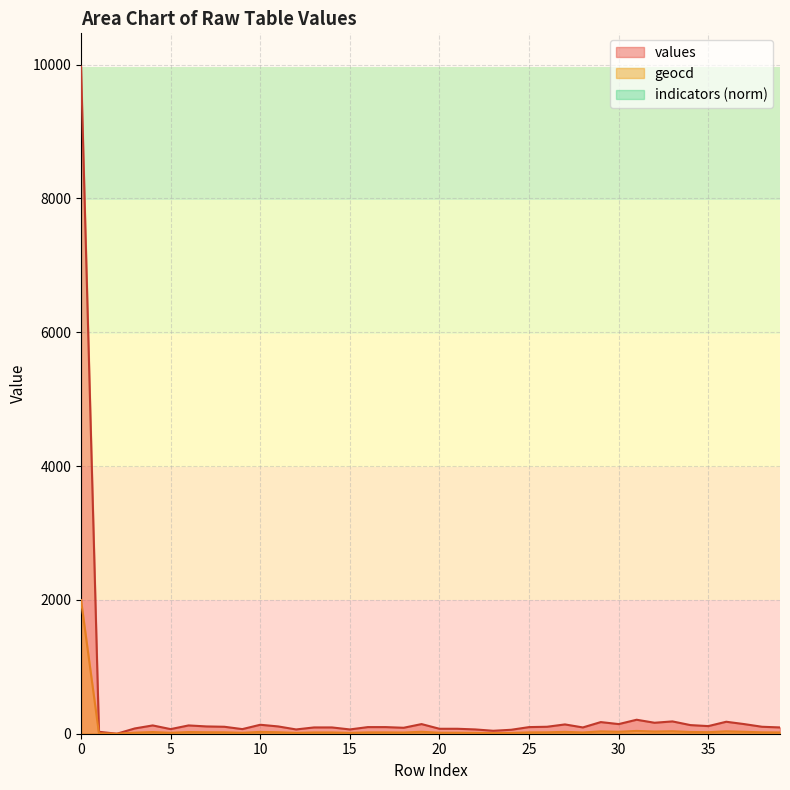

True or false: geocd and values cross at least once.

False